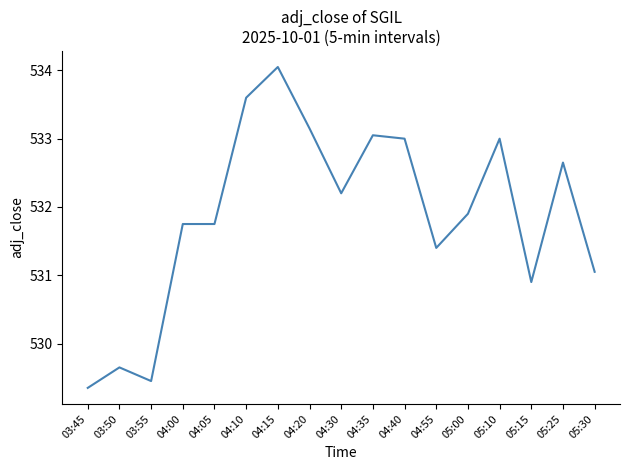

What position from the right is 03:50?

16